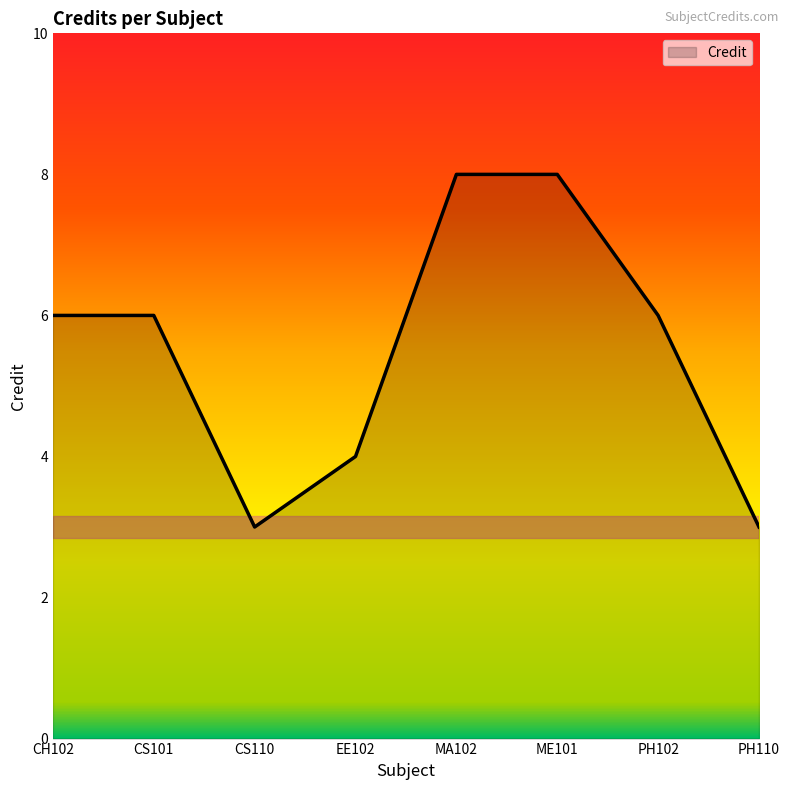

Reading right to left, extract all data points from this chart.

3	6	8	8	4	3	6	6